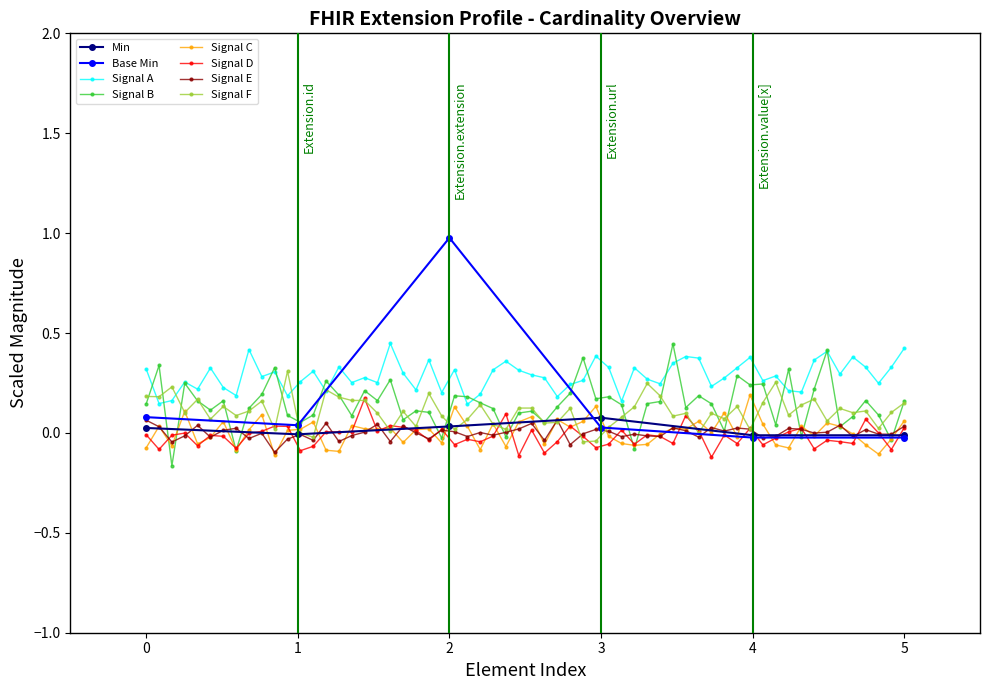

True or false: Min has more than 2 points higher than both neighbors.

False